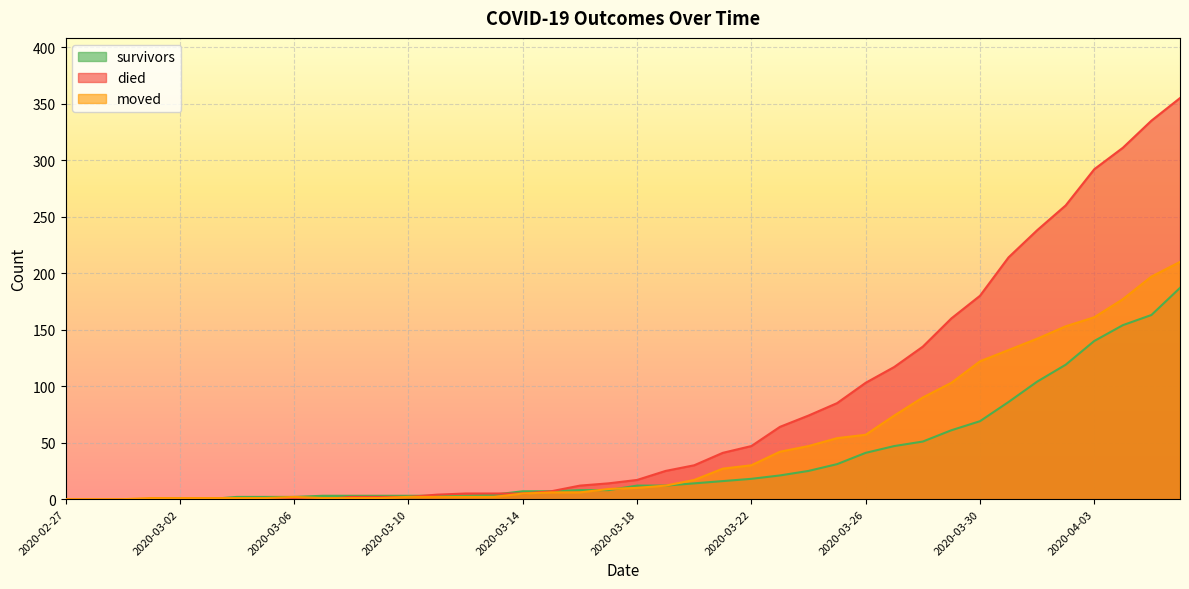

The survivors series shows 7 at 2020-03-14. True or false?

True